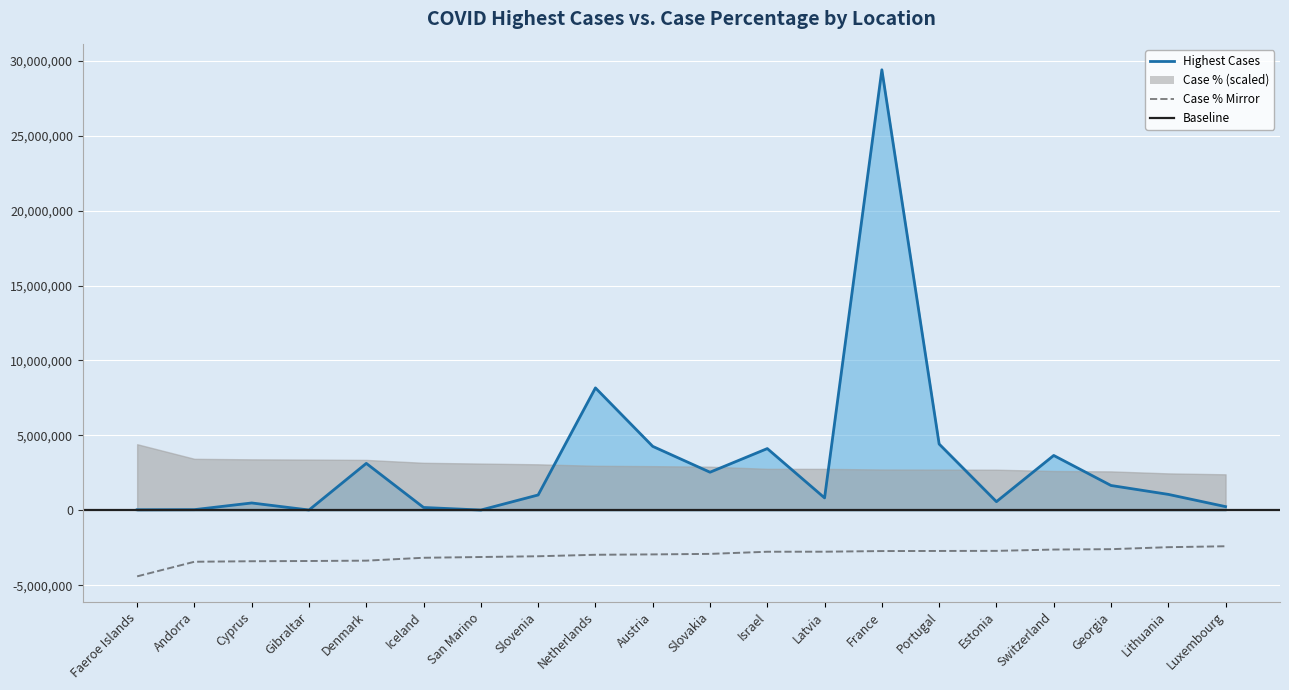

Which label corresponds to the largest value in the chart?

France